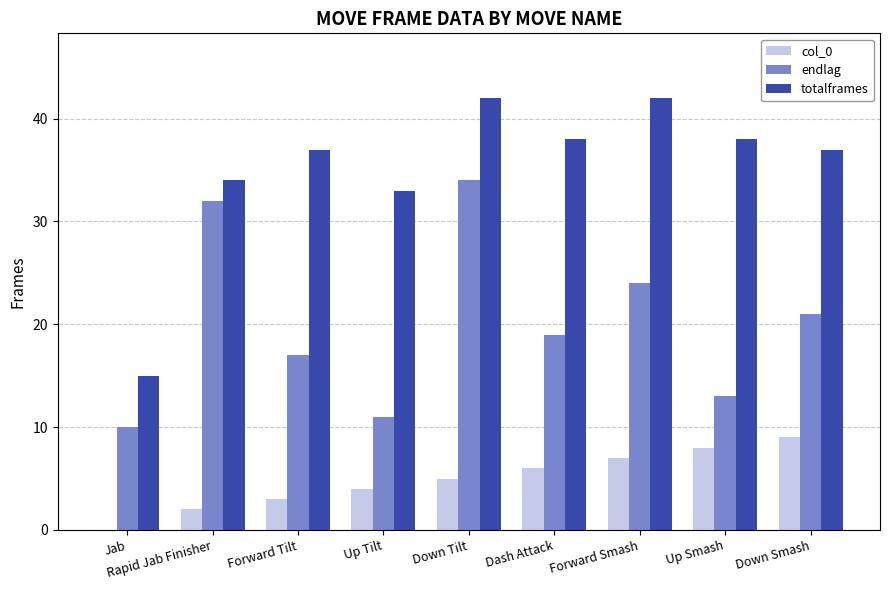

Is the value of endlag at Down Tilt greater than the value of col_0 at Forward Smash?

Yes